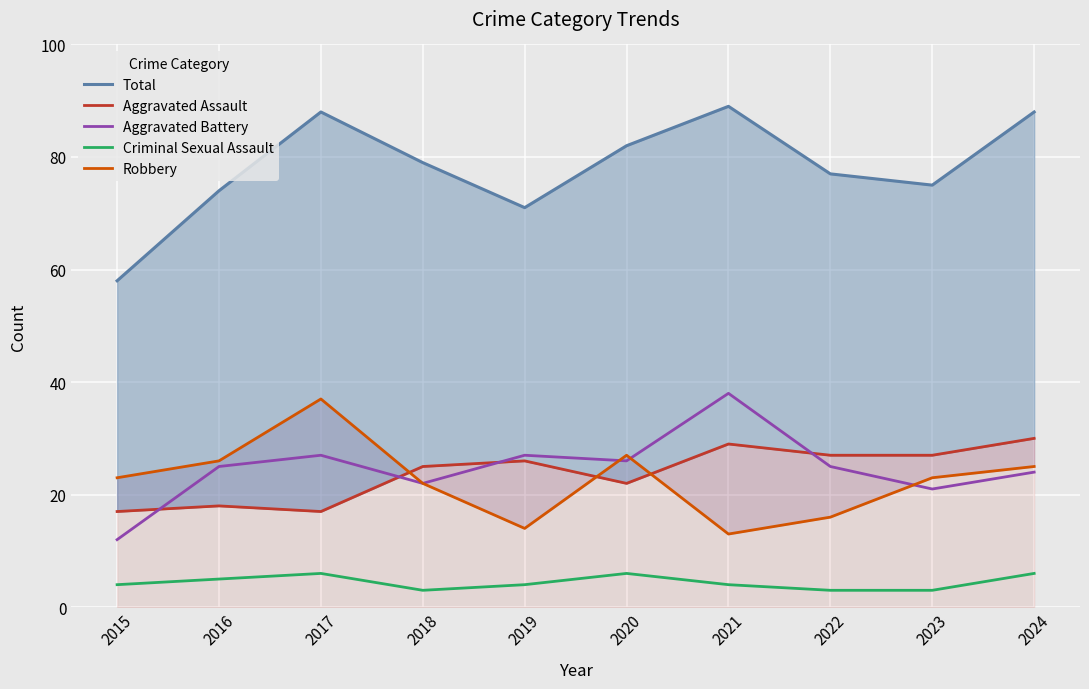

The value of Total at 2021 is 20. True or false?

False